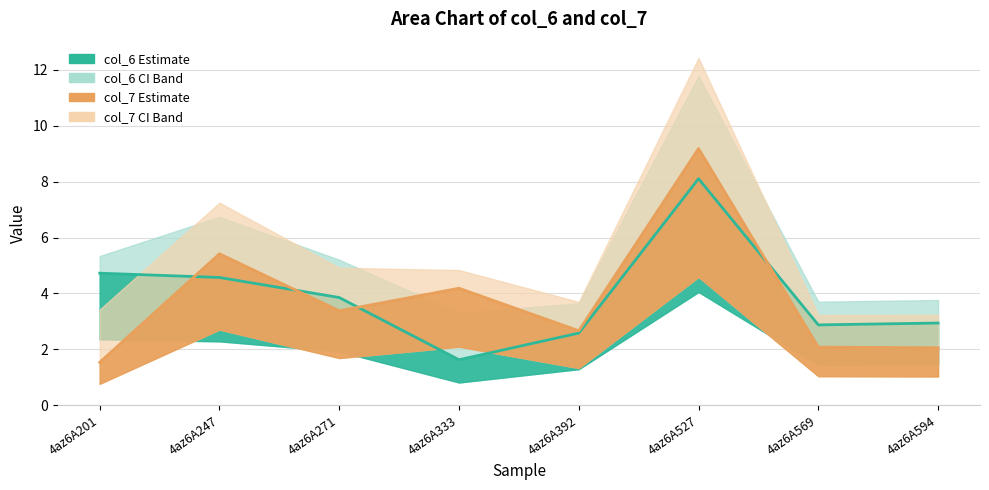

Reading left to right, what are all the values shown in this chart?

col_6 line: 4.7	4.6	3.9	1.6	2.6	8.1	2.9	2.9
col_7 line: 1.5	5.4	3.4	4.2	2.7	9.2	2.1	2.1